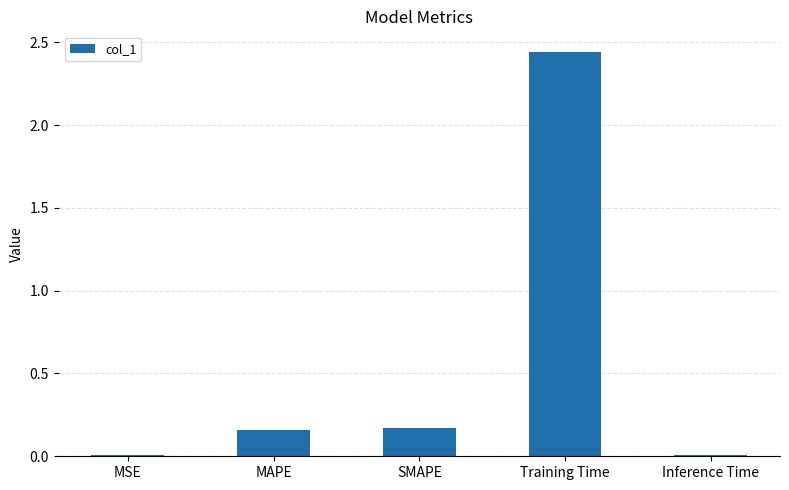

True or false: the data shows 0.0 at MSE.

True